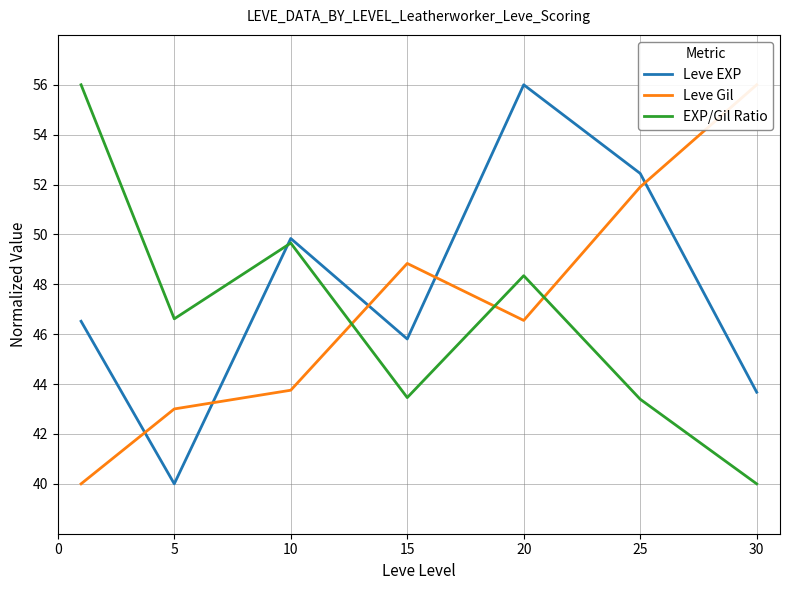

What is the total value across all series at 25?

147.7